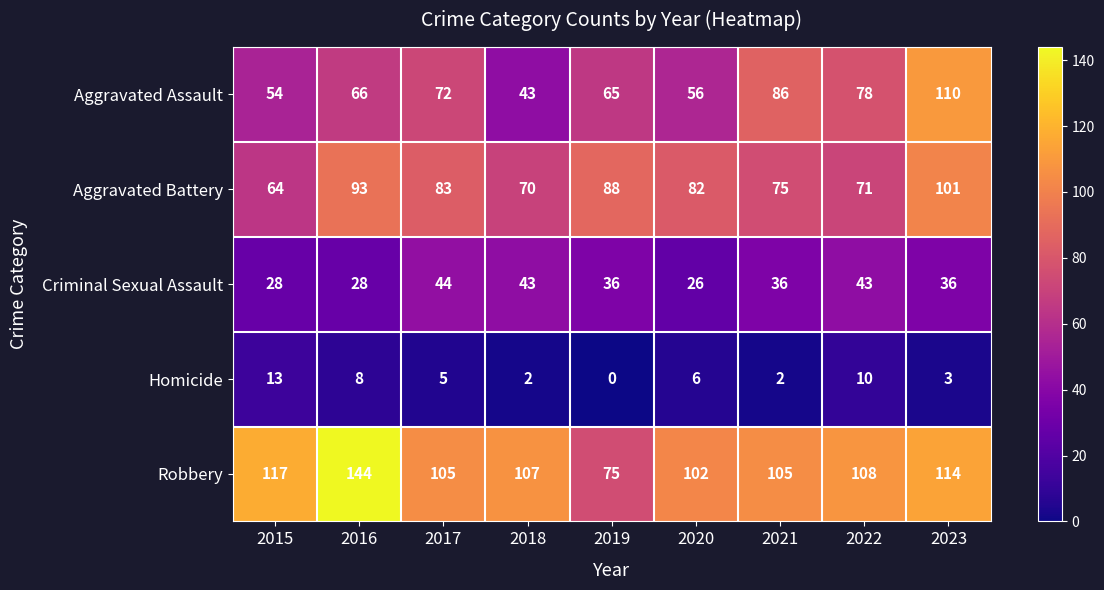

Rank the series by their maximum value, from lowest to highest.

Homicide, Criminal Sexual Assault, Aggravated Battery, Aggravated Assault, Robbery